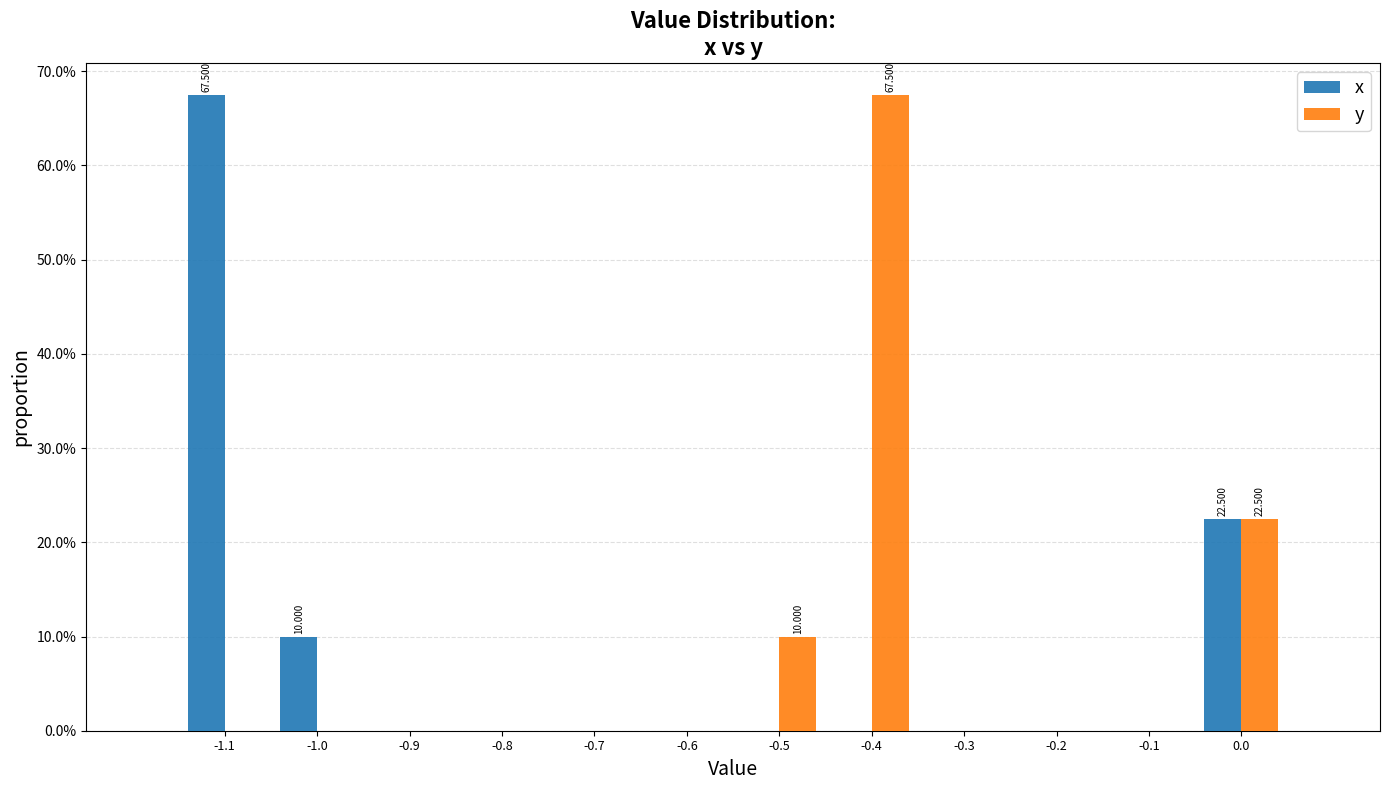

Is the value of x at -1.1 greater than the value of y at -0.2?

Yes